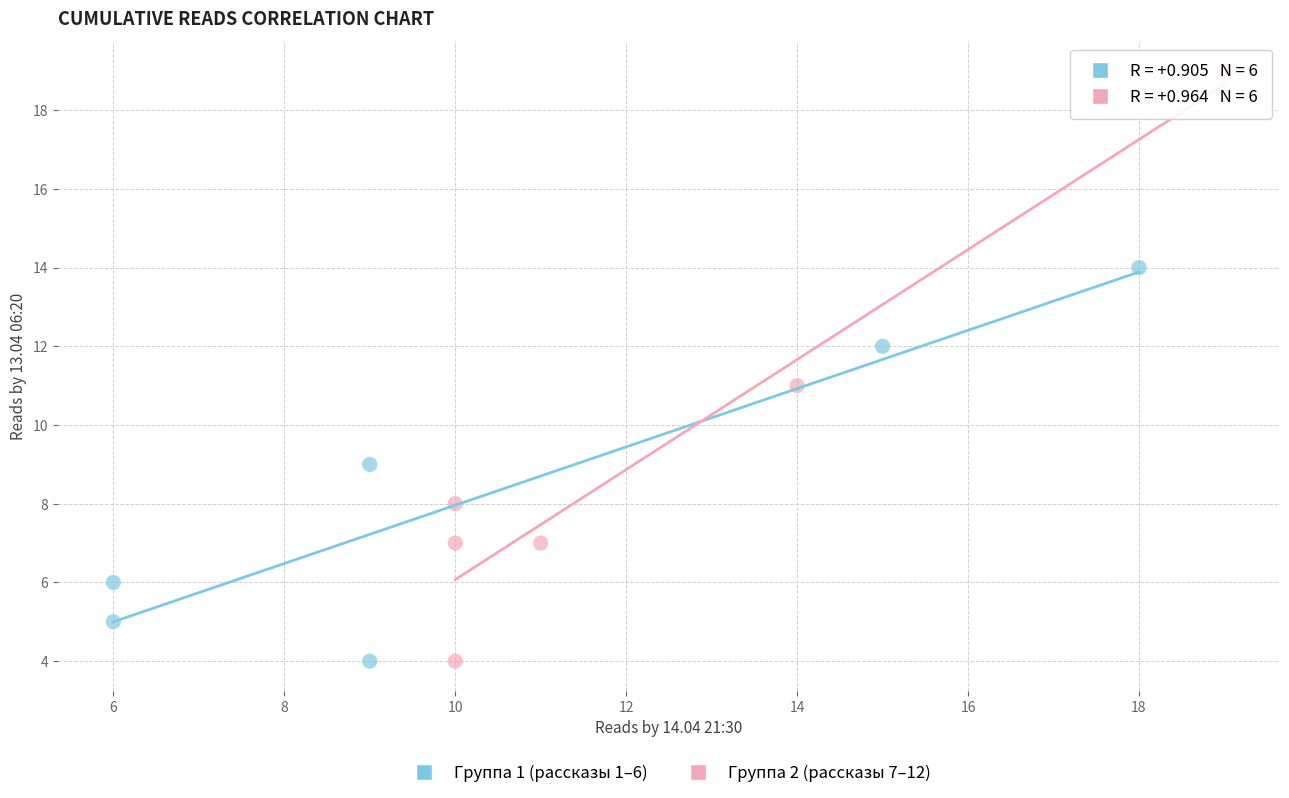

What are all the series names shown in the legend?

Группа 1 (рассказы 1–6), Группа 2 (рассказы 7–12)